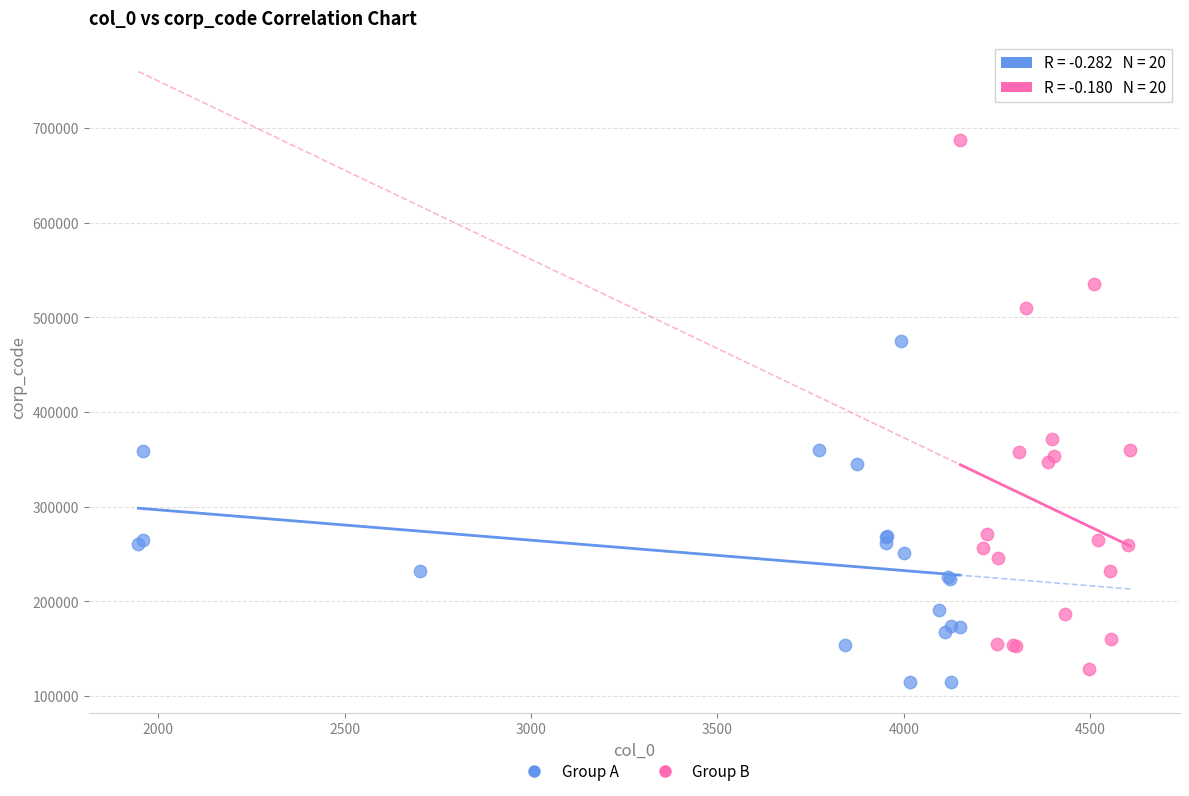

Which series reaches the maximum Y coordinate?

Group B